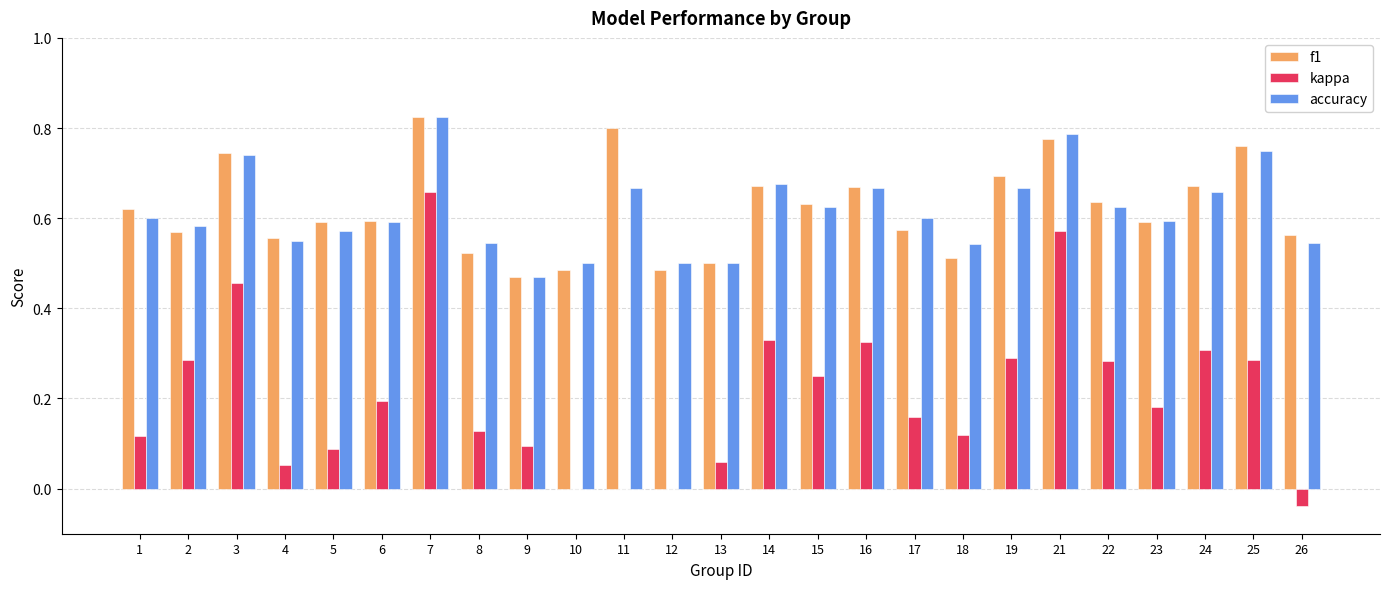

At which category is the sum across all series the highest?

7